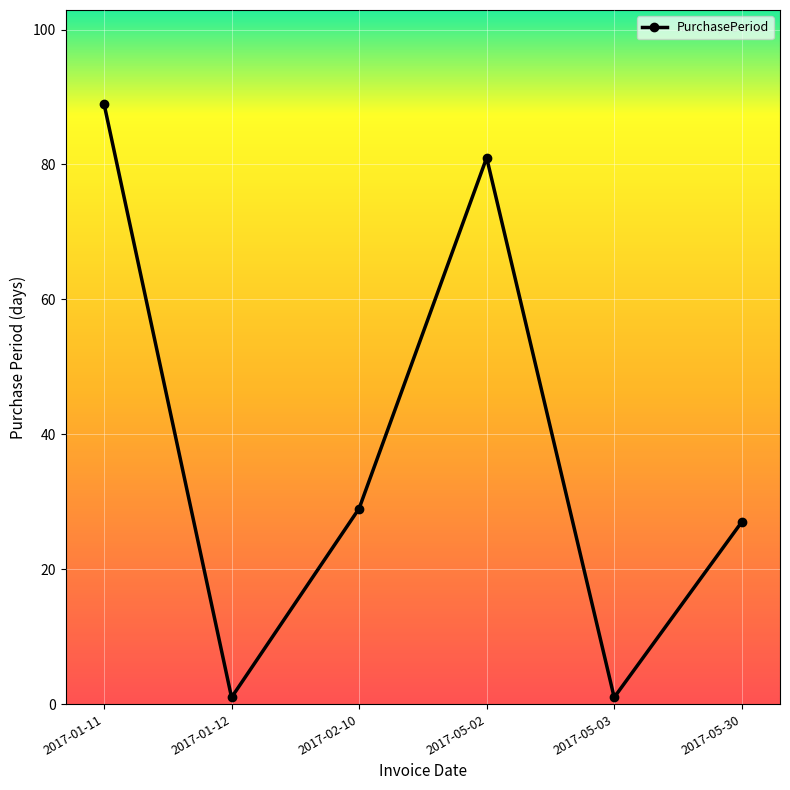

Count the number of categories in the chart.

6